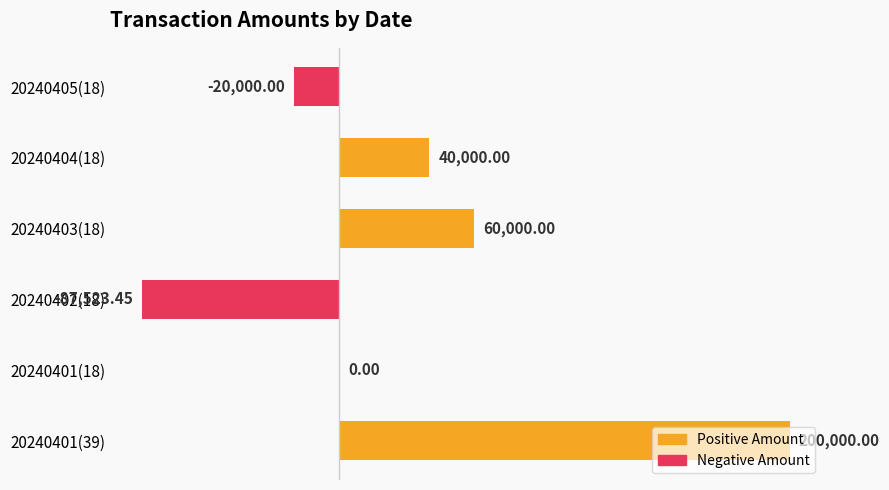

Between 20240401(39) and 20240405(18), which is larger?

20240401(39)